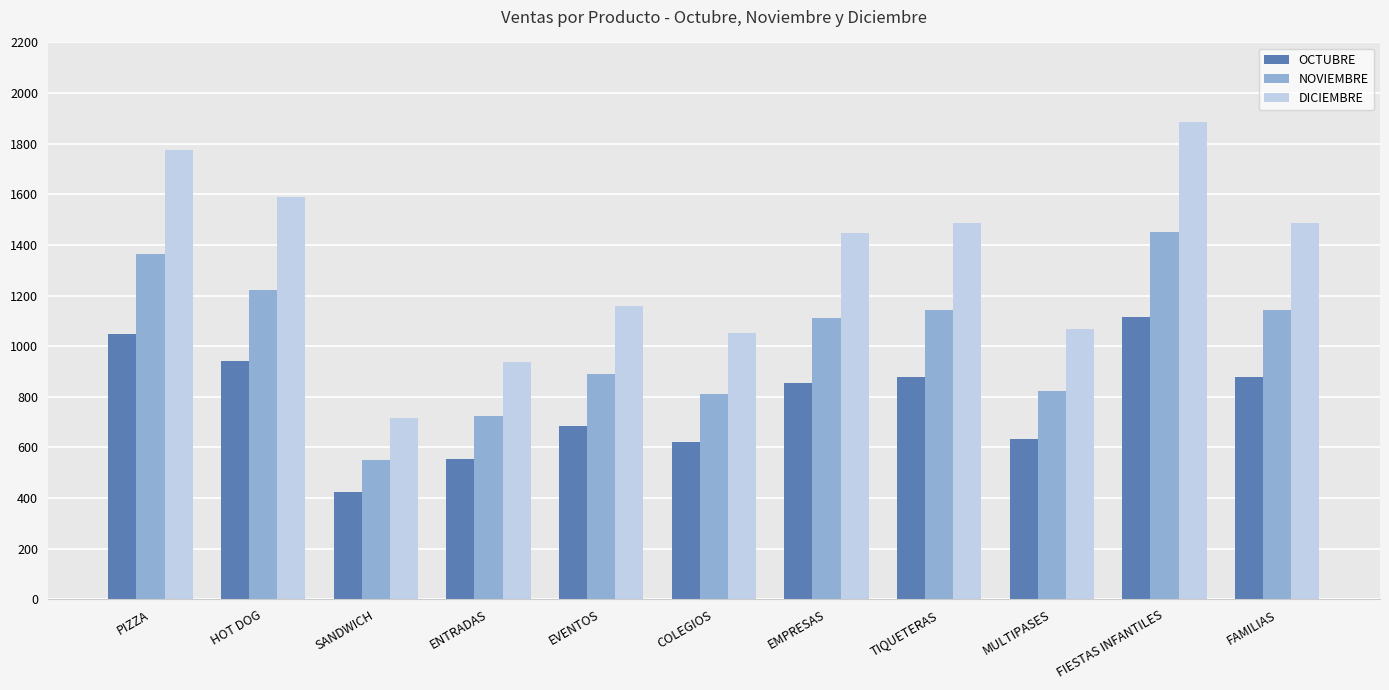

At SANDWICH, list the series in order from smallest to largest.

OCTUBRE, NOVIEMBRE, DICIEMBRE